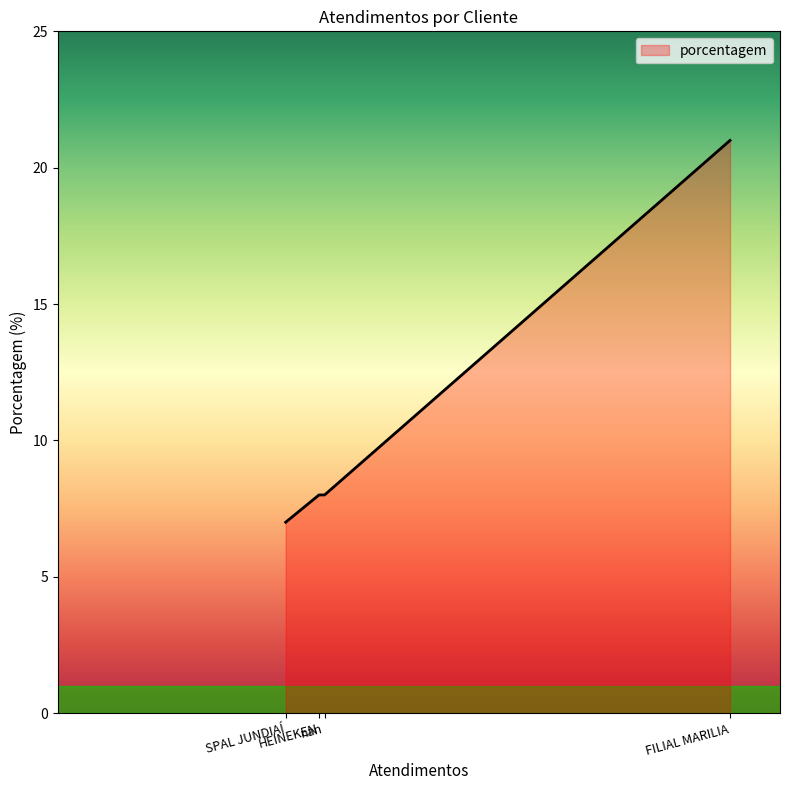

What is the maximum value shown in the chart?

21